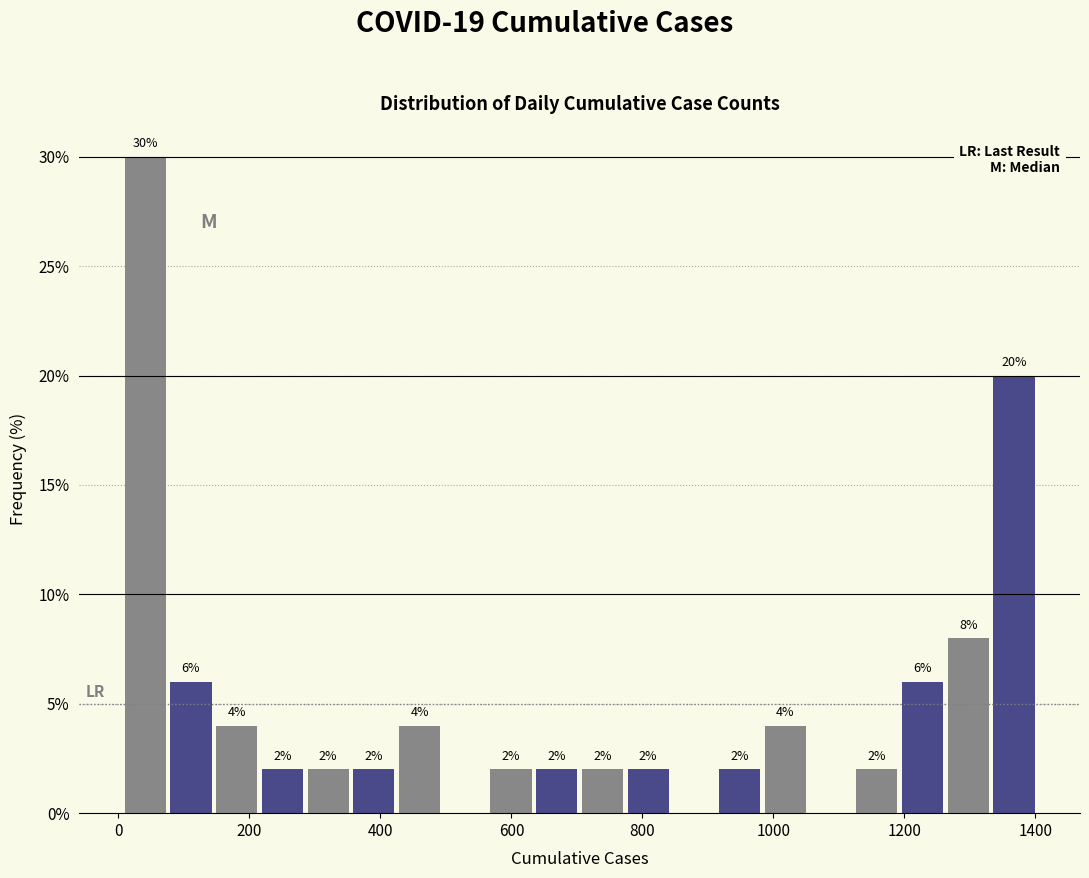

Around what value on the x-axis is the tallest bar? Give the approximate position of its centre, as read against the axis.

40